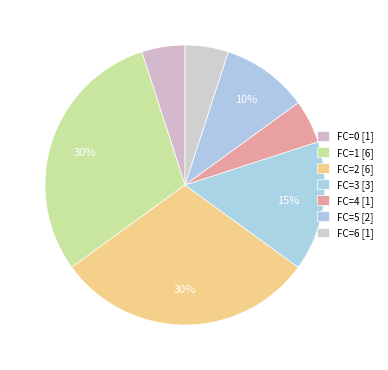

Which slice is the smallest?

FC=0